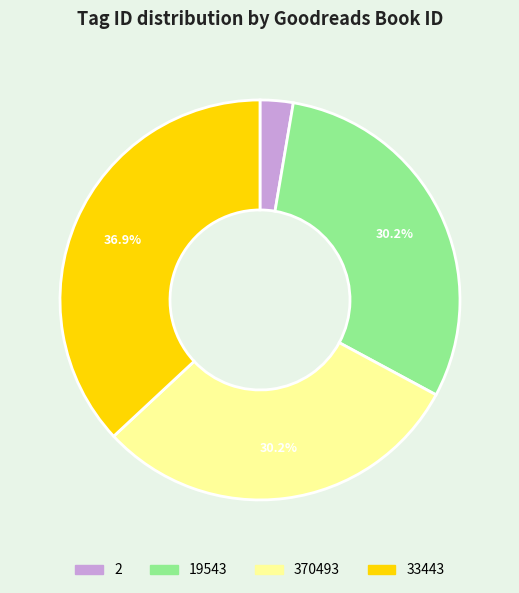

Between 2 and 33443, which is larger?

33443